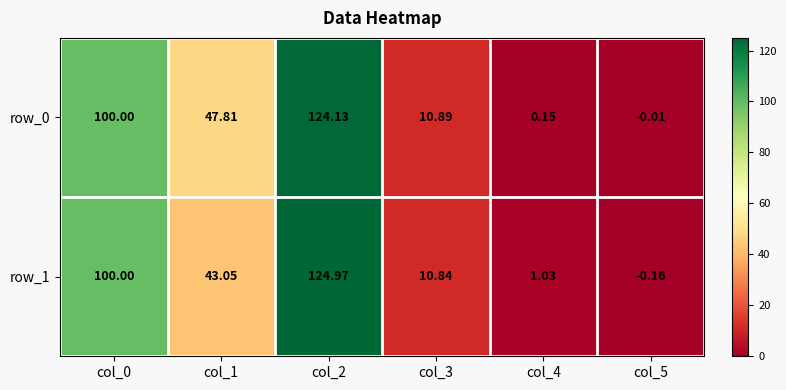

How many values in row_0 are below zero?

1